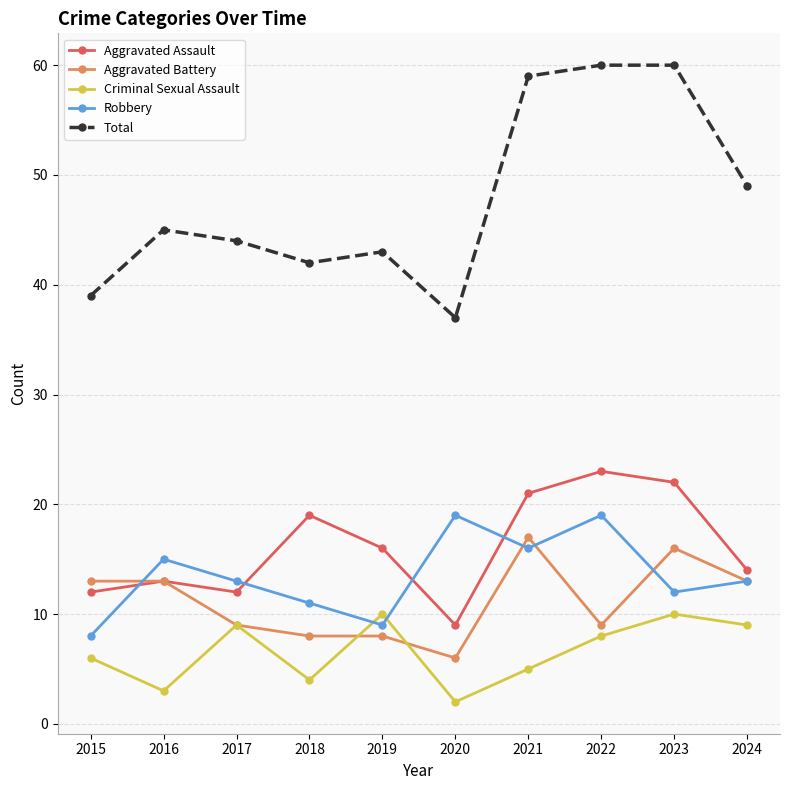

At how many categories does at least one series exceed 18?

10